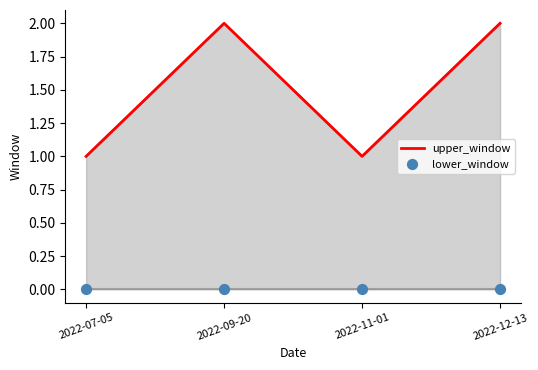

What is the total value across all series at 2022-07-05?

1